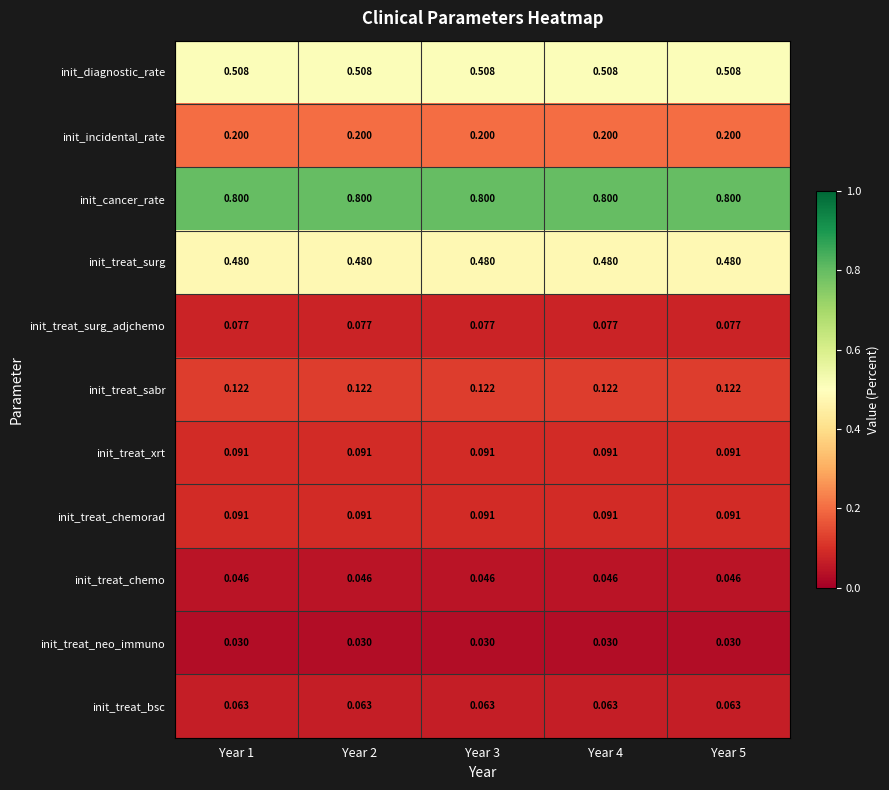

Is the value of init_treat_chemo at Year 1 greater than the value of init_diagnostic_rate at Year 4?

No